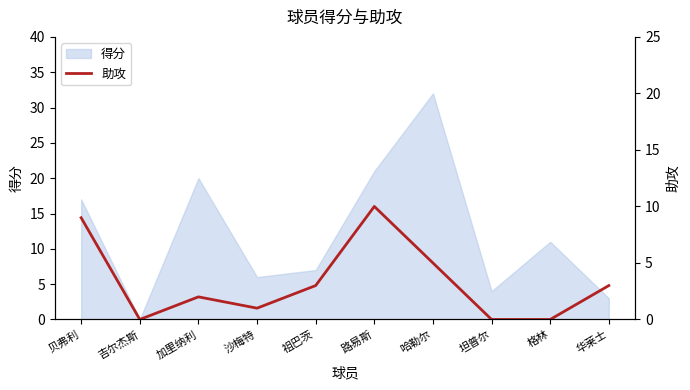

What position from the right is 沙梅特?

7